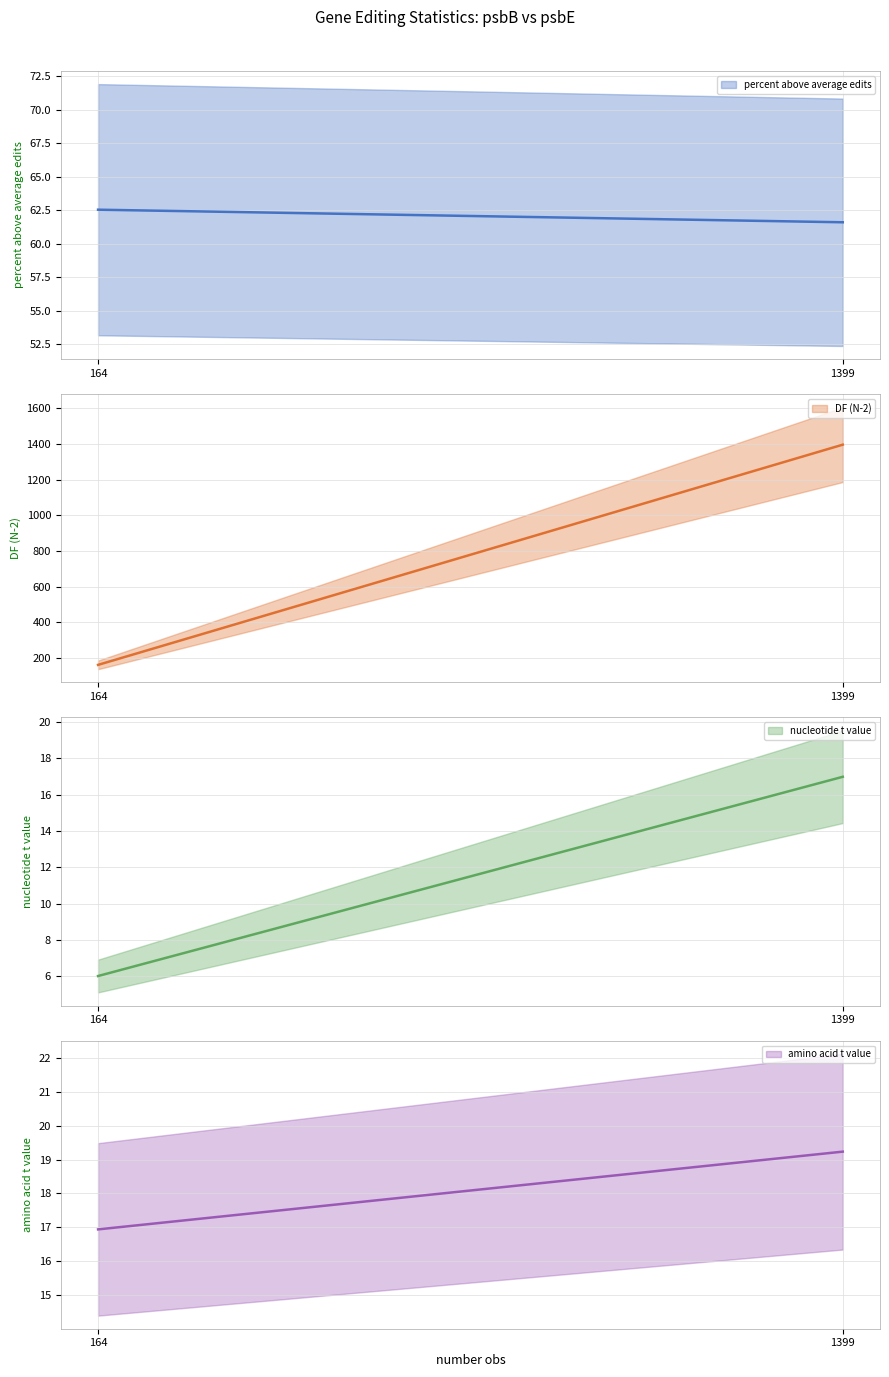

What is the minimum value for amino acid t value?

16.9